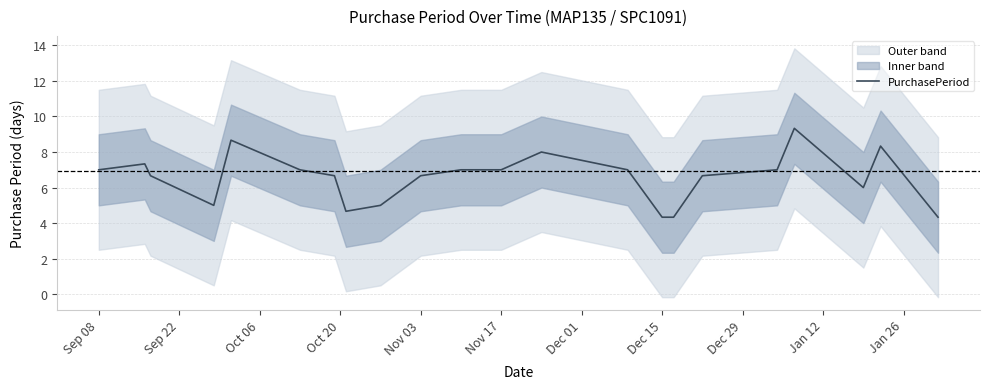

True or false: the data shows 7.0 at Jan 26.

True